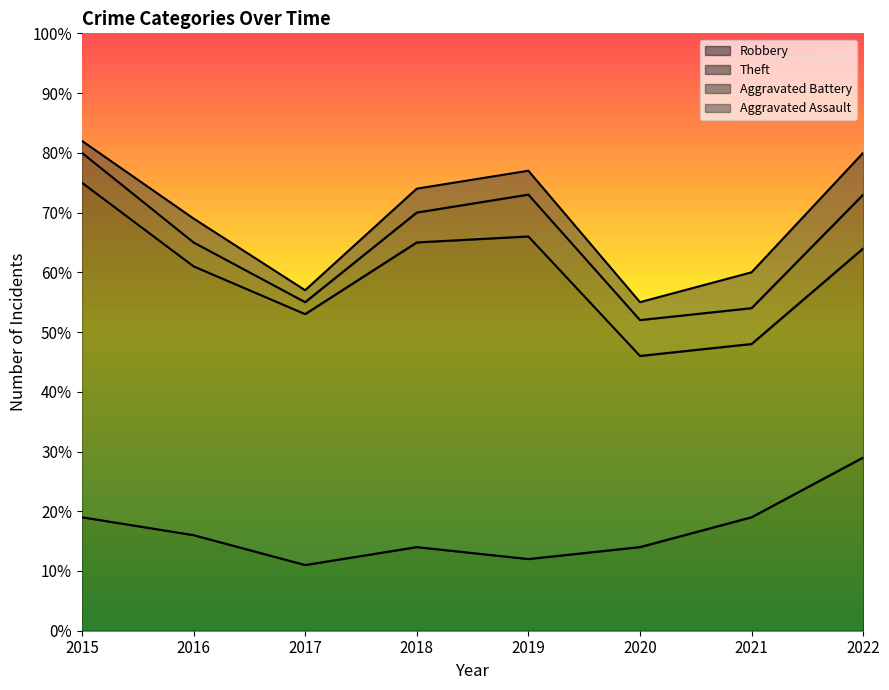

True or false: Theft has a value of 45 at 2016.

True